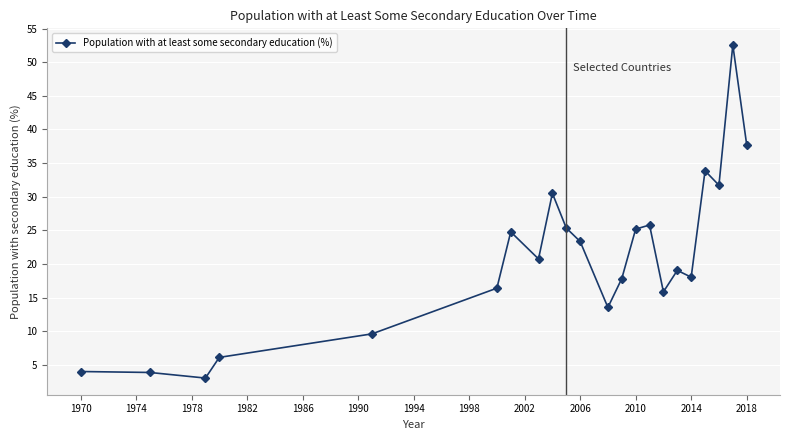

How many series are shown in this chart?

1